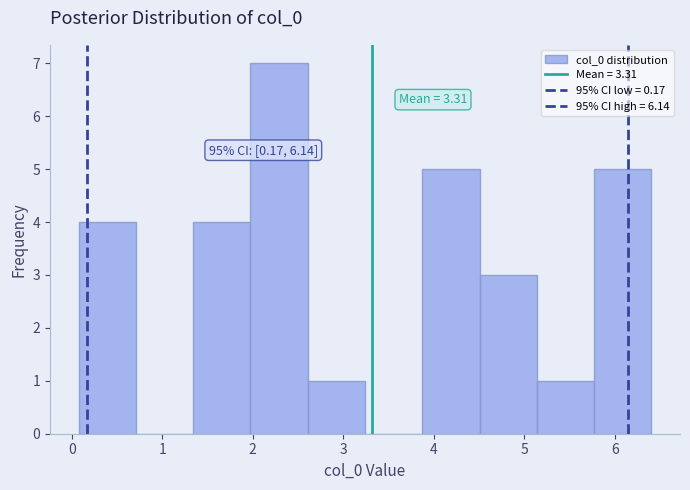

Over which range of the x-axis is the bar tallest?

2.0 to 2.6